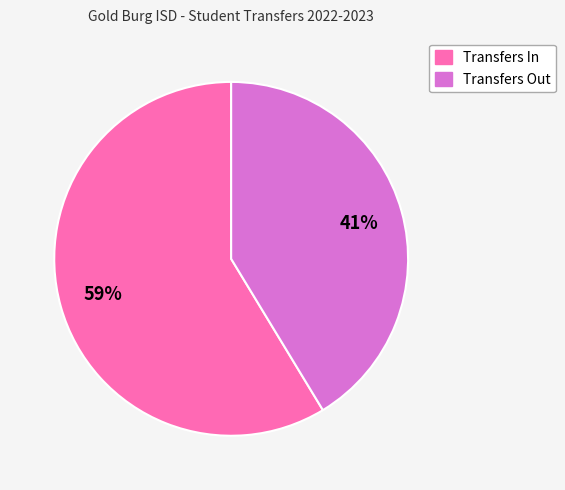

What percentage is the Transfers Out slice, to the nearest percent?

41%